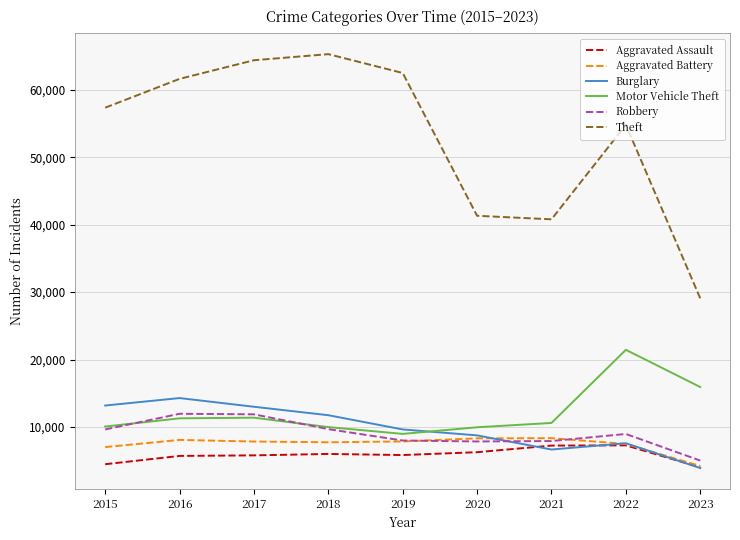

What is the maximum value shown in the chart?

65287